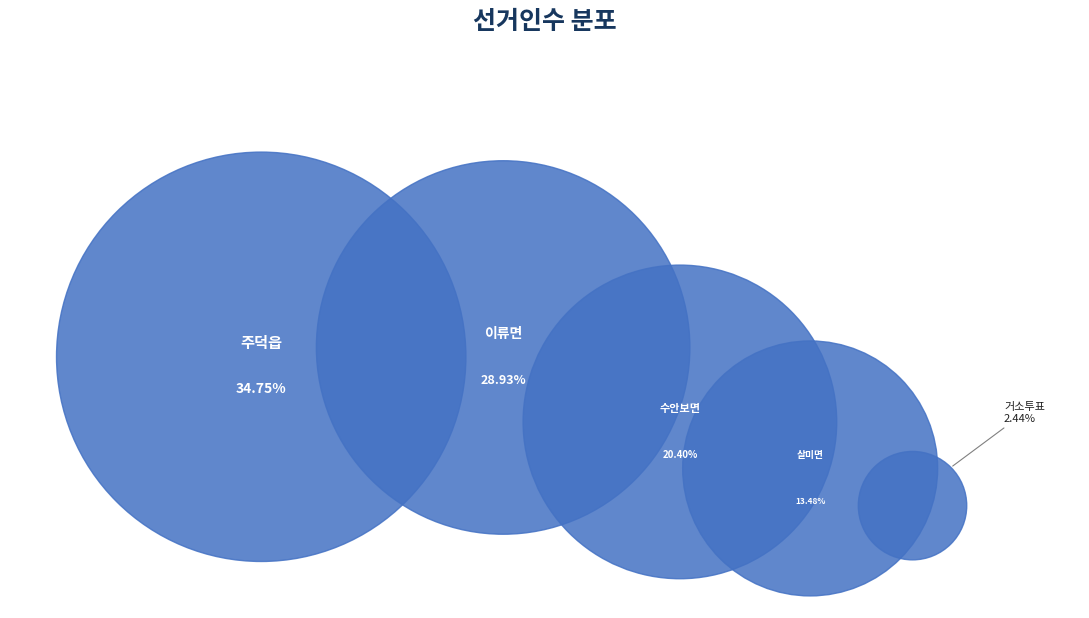

What portion of the pie excludes 살미면?

86.5%